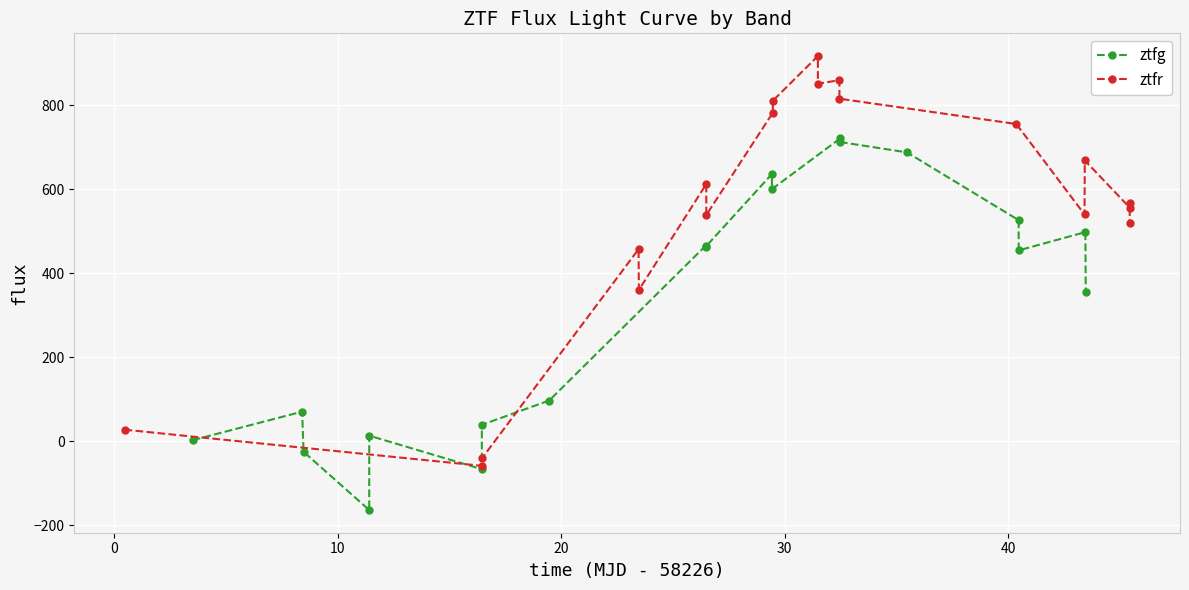

What is the value of the ztfg point at the 8th from the left?

97.3